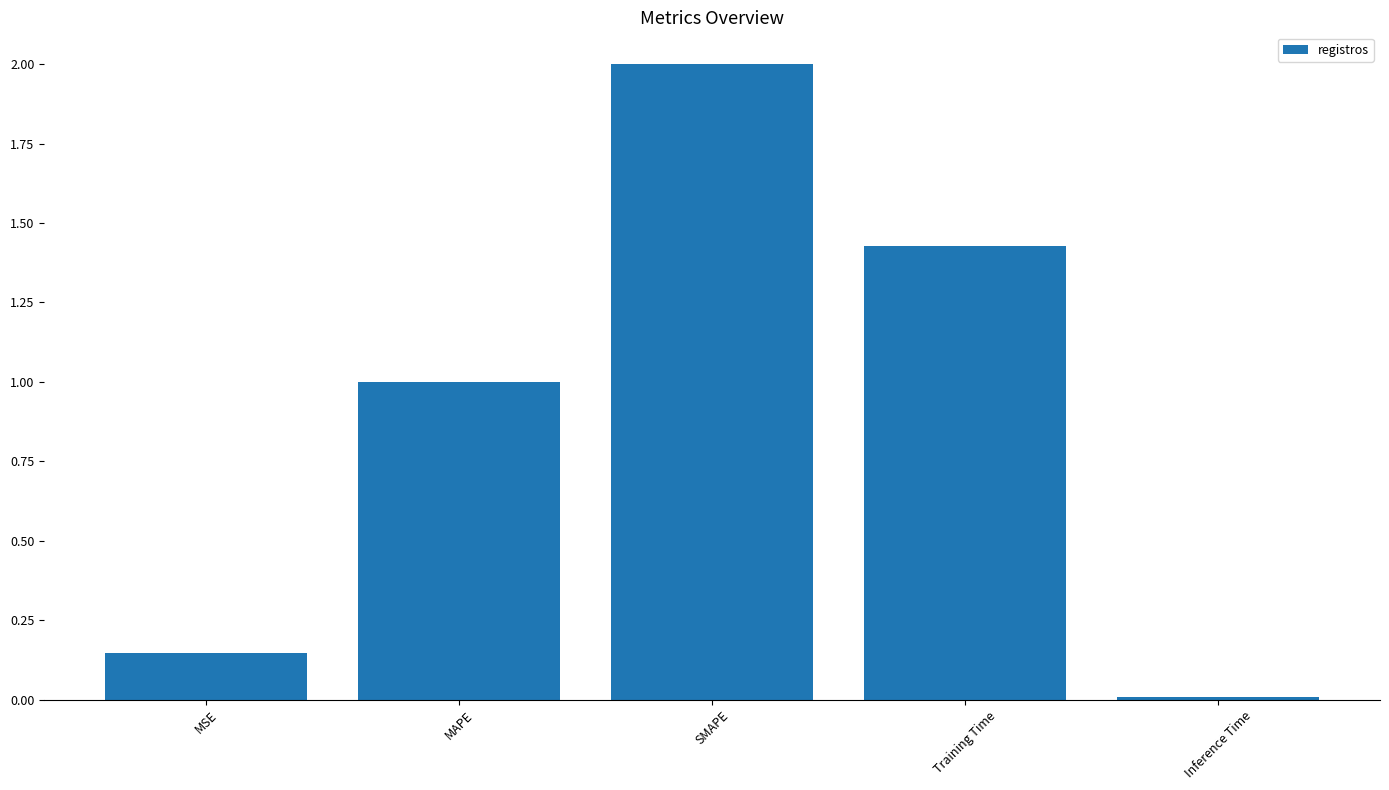

What is the change in value from MAPE to Training Time?

+0.4